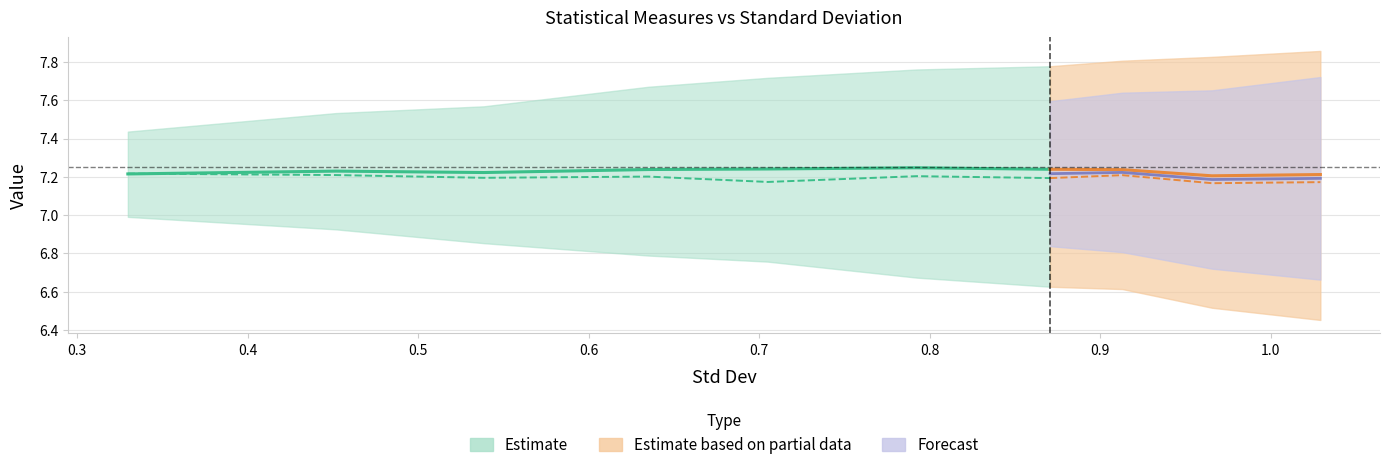

True or false: Variance has more than 2 interior local peaks.

False